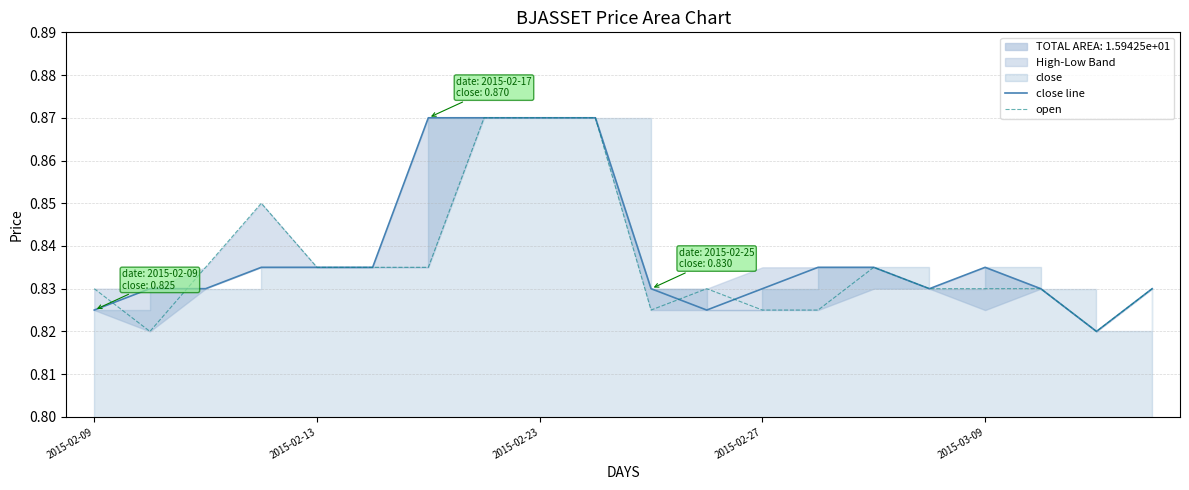

What is the sum of all close line values?

16.8